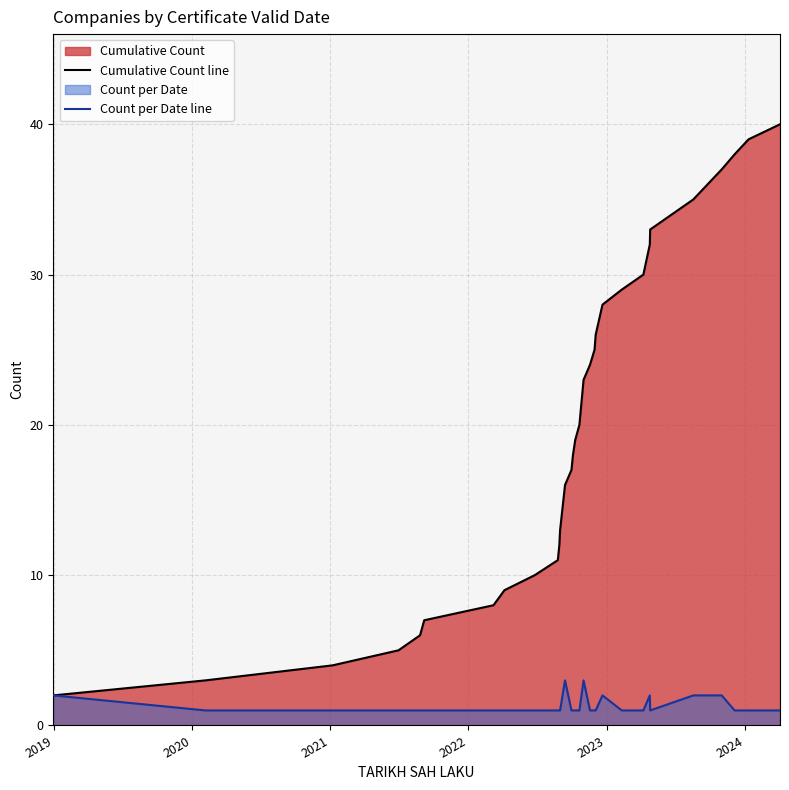

What is the highest value of the Count per Date line series?

3